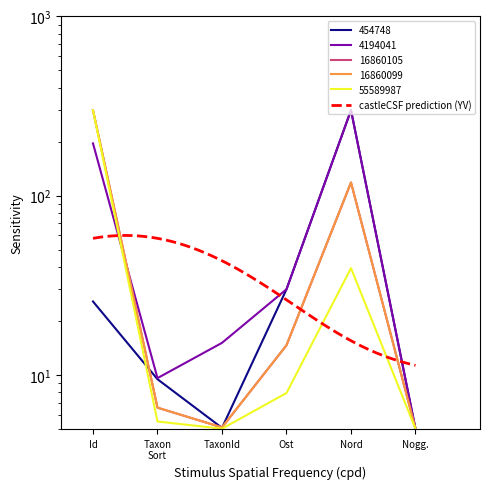

Which series has the largest total across all categories?

4194041